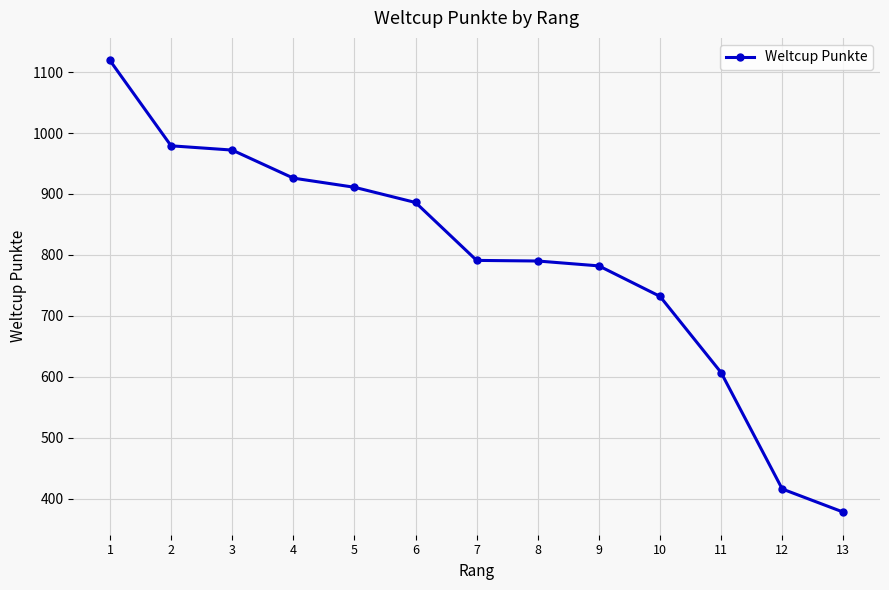

What is the value of the 10th point from the left?

732